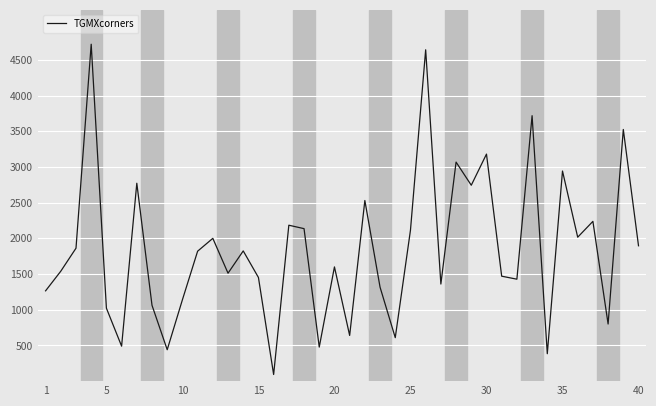

What is the minimum value shown in the chart?

93